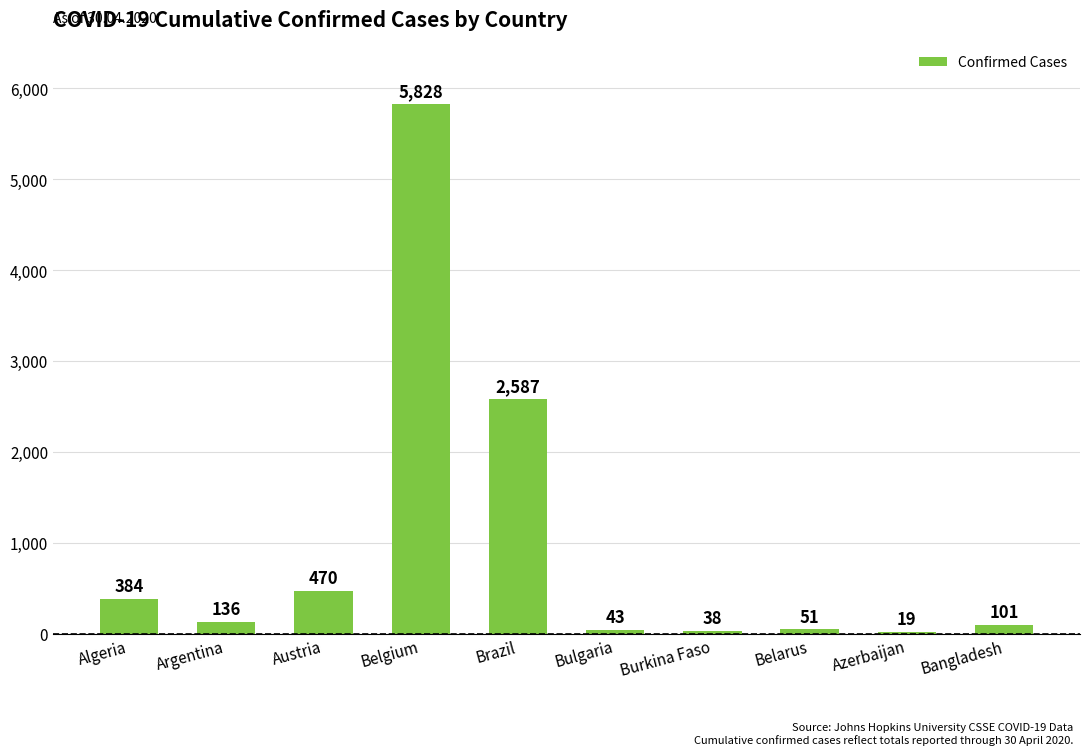

What is the maximum value shown in the chart?

5828